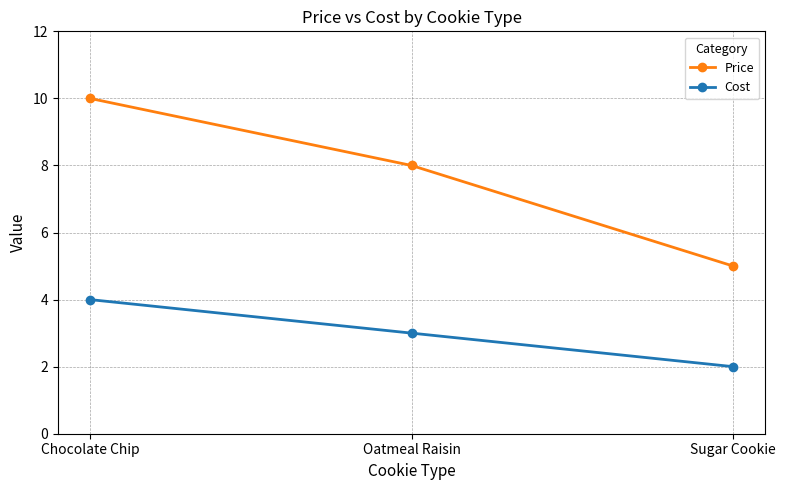

Which series changed the most between Chocolate Chip and Oatmeal Raisin?

Price